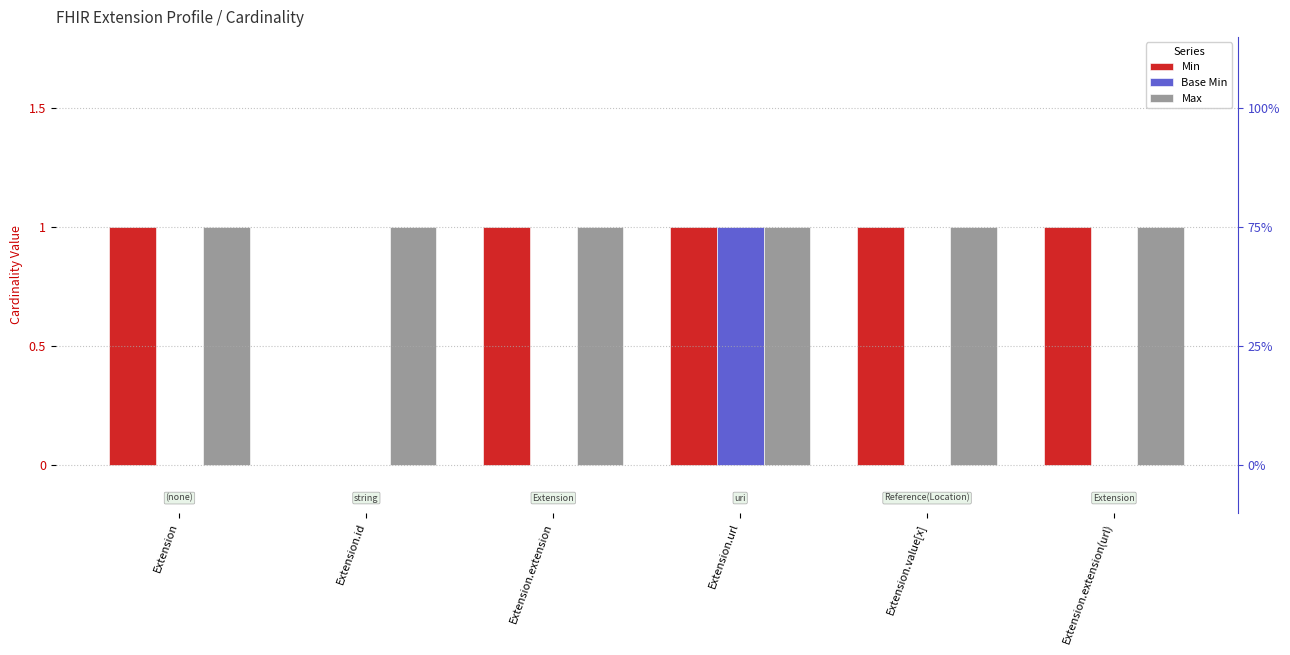

Are the bars grouped side by side (vs. stacked)?

Yes